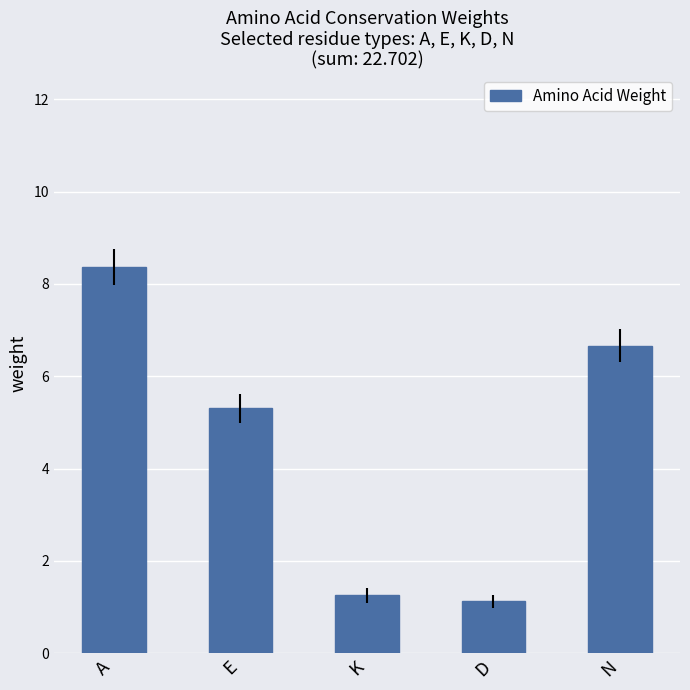

What is the ratio of the value at A to the value at K?

6.7